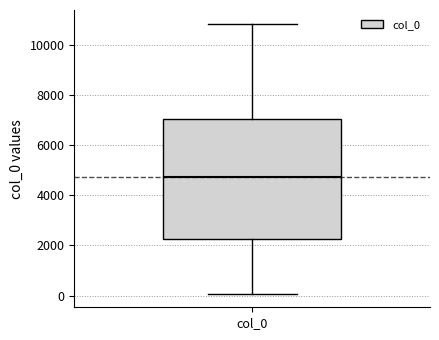

Read this box plot against the y-axis: the position of the median line, the range covered by the box, and the ends of both whiskers. The values are not printed on the chart, so give them approximately, as read against the axis.

median 4800, box 2200 to 7000, whiskers 0 to 10800